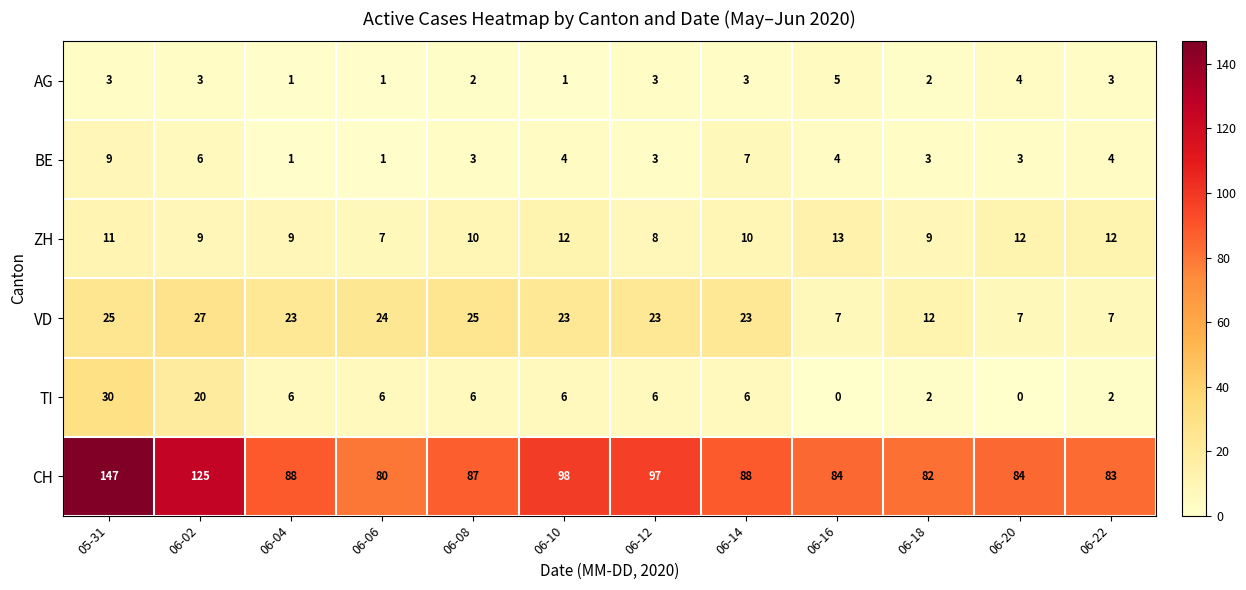

What is the sum of all ZH values?

122